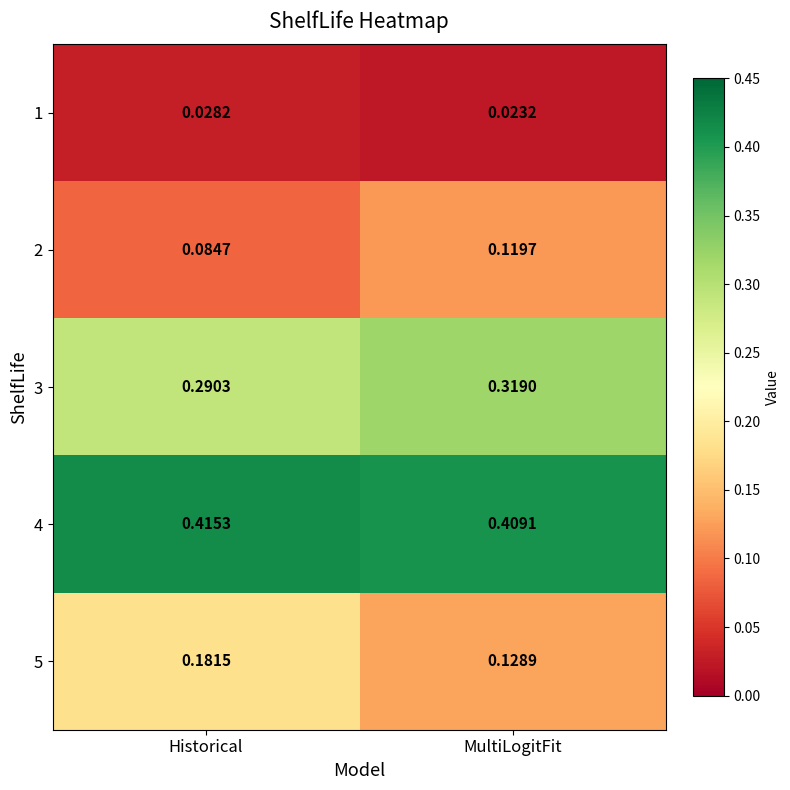

Which series has the largest range (max minus min)?

5